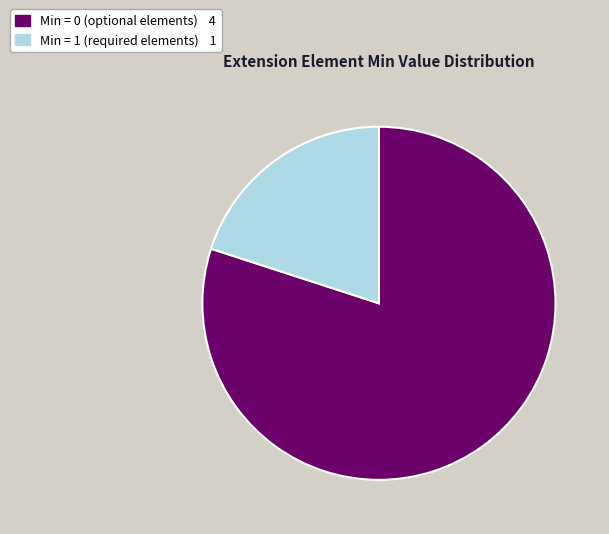

Is there a majority slice in this chart?

Yes